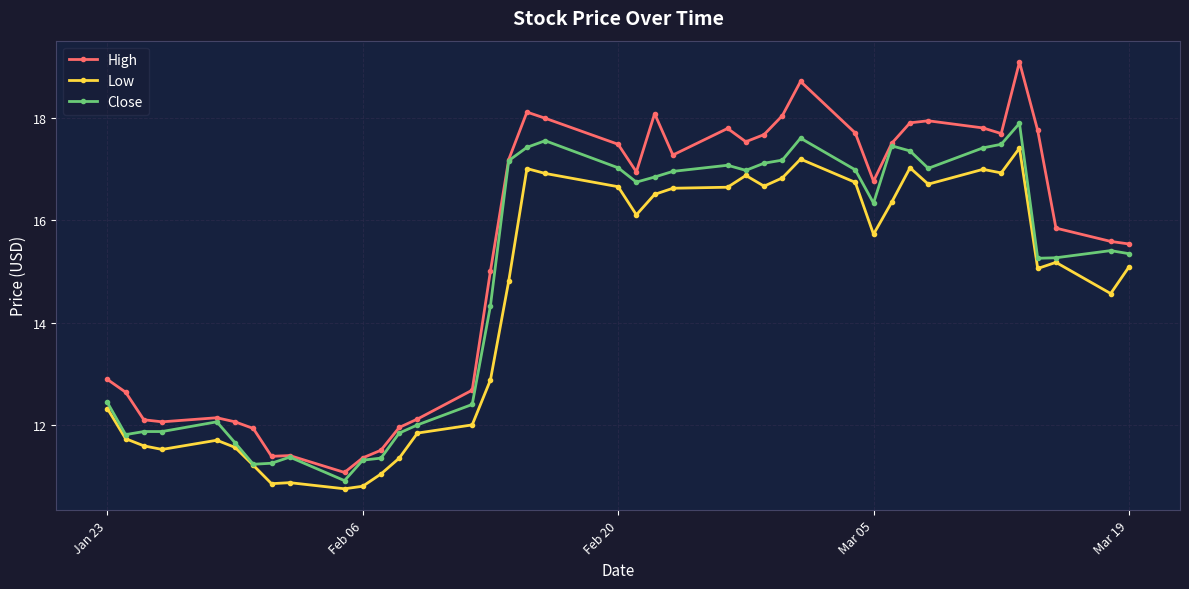

What is the value of the High point at the 23rd from the left?

17.3